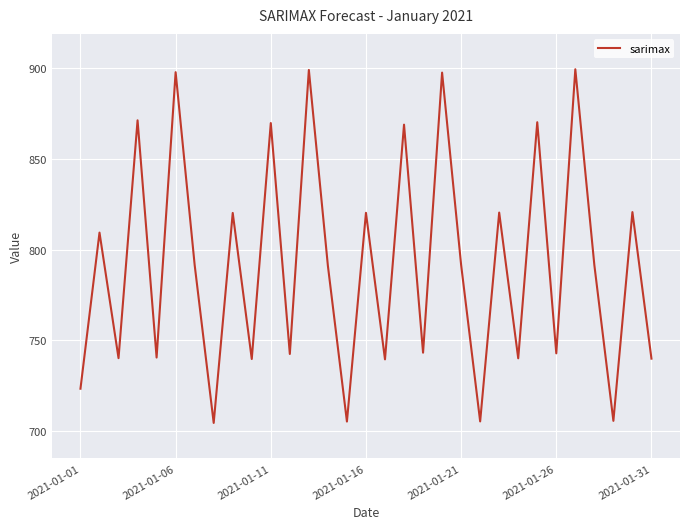

What is the difference between the maximum and minimum values?

194.8